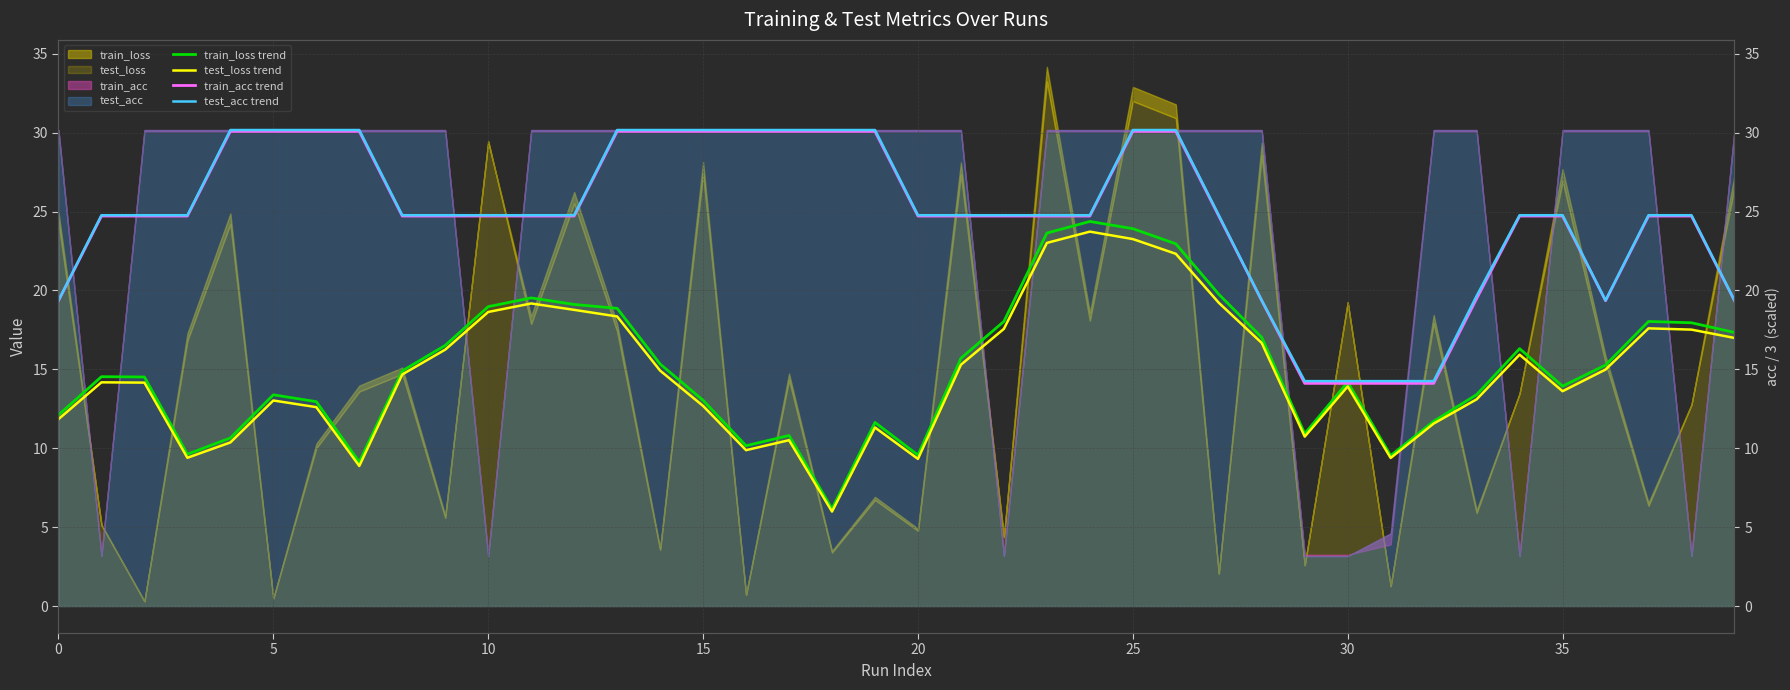

What is the sum of all test_loss trend values?

591.3